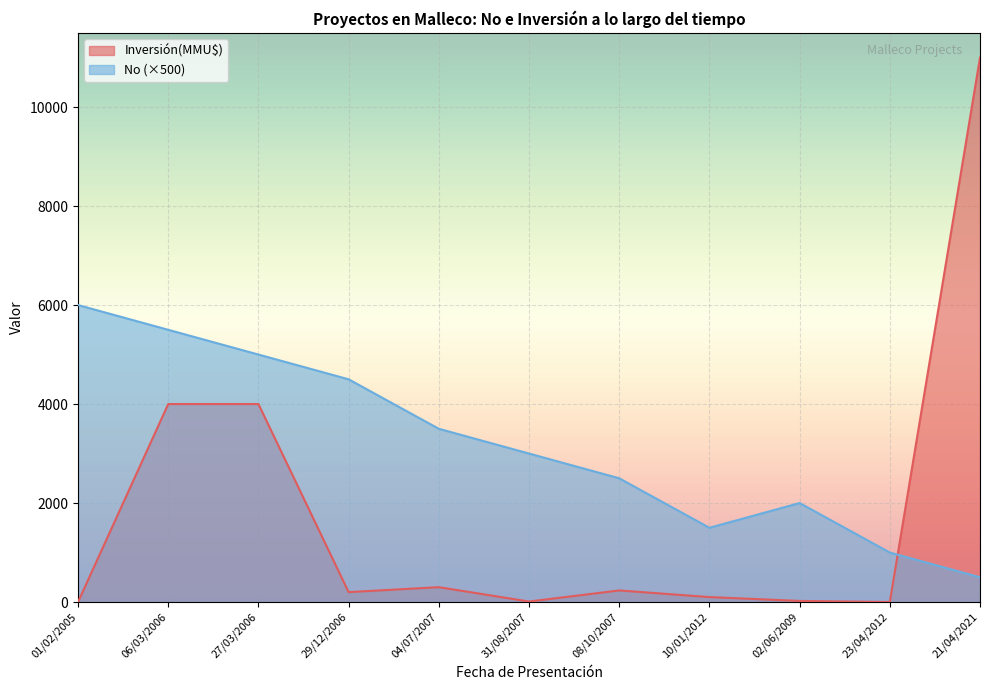

List the series in order of their overall mean, highest first.

No (×500), Inversión(MMU$)